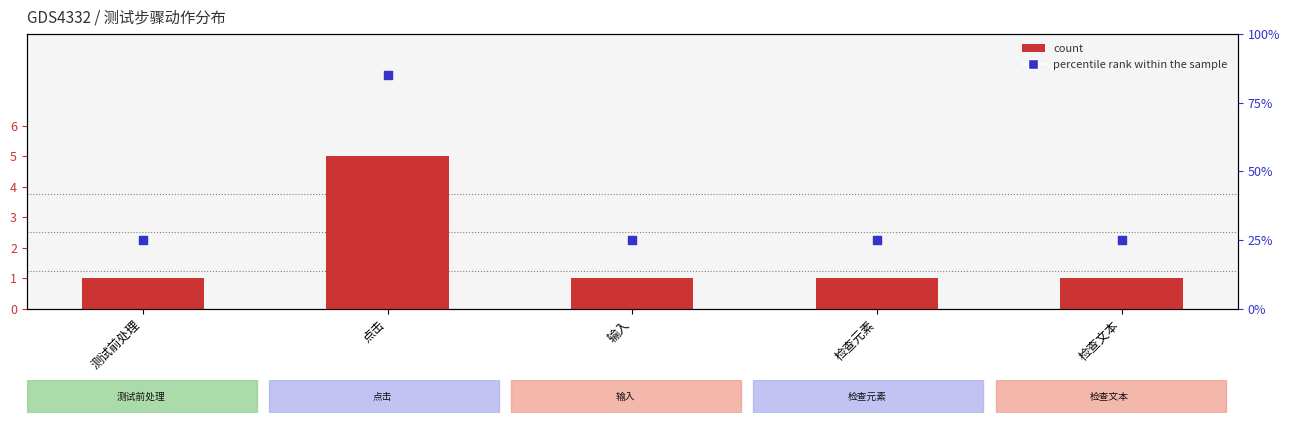

What is the total value across all series at 测试前处理?

26